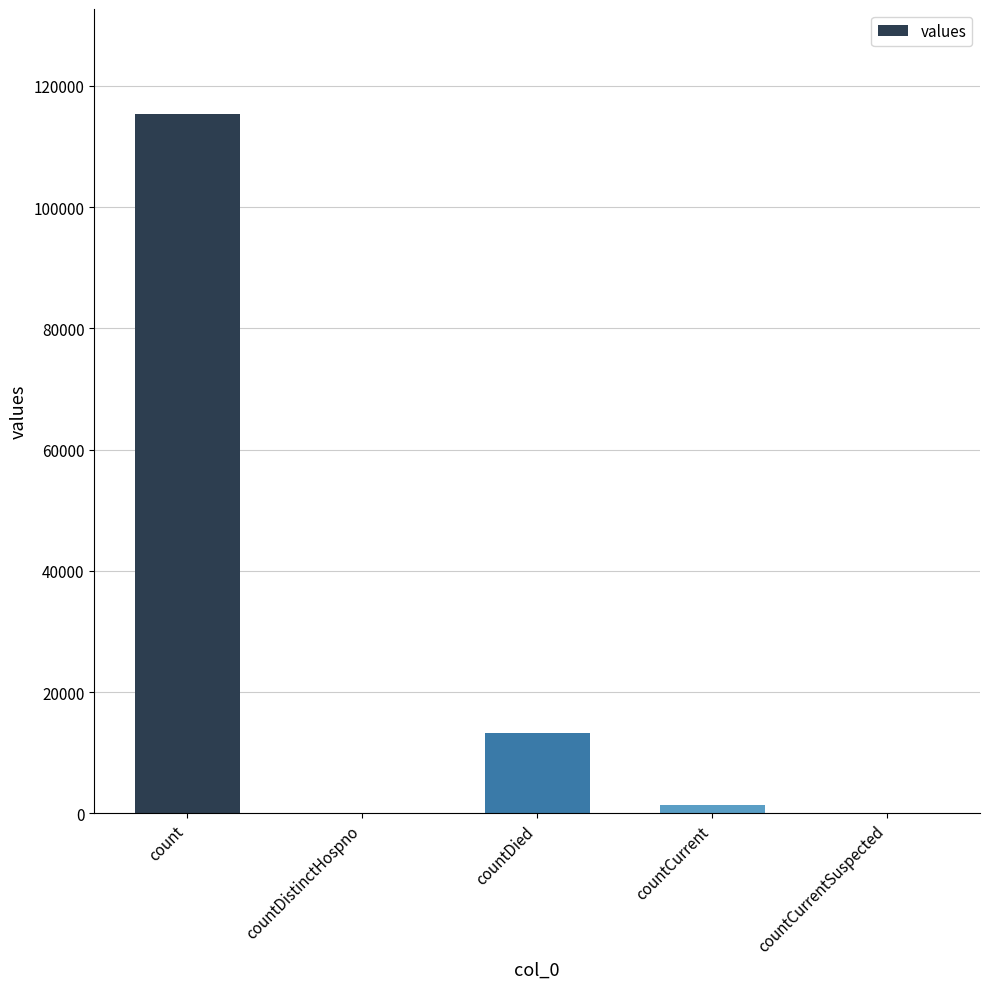

Which has a higher value, count or countDied?

count